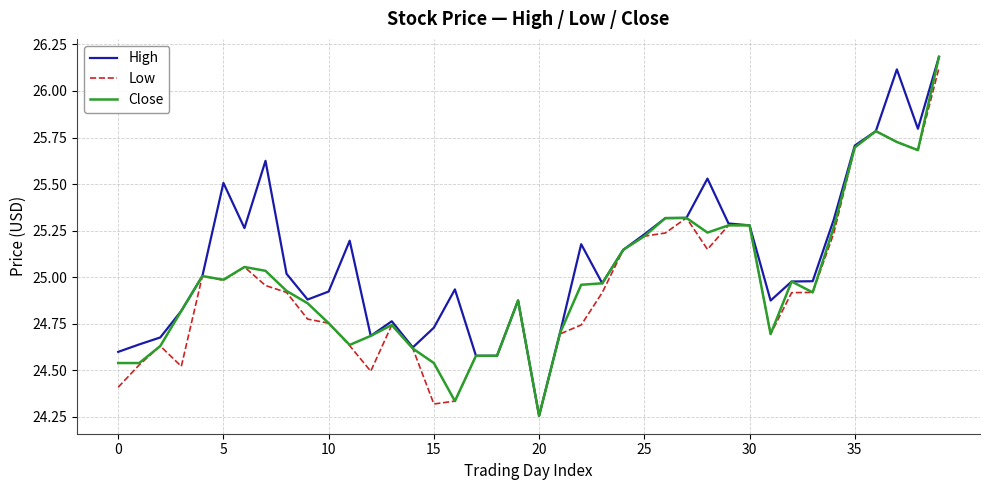

Which series has the largest total across all categories?

High